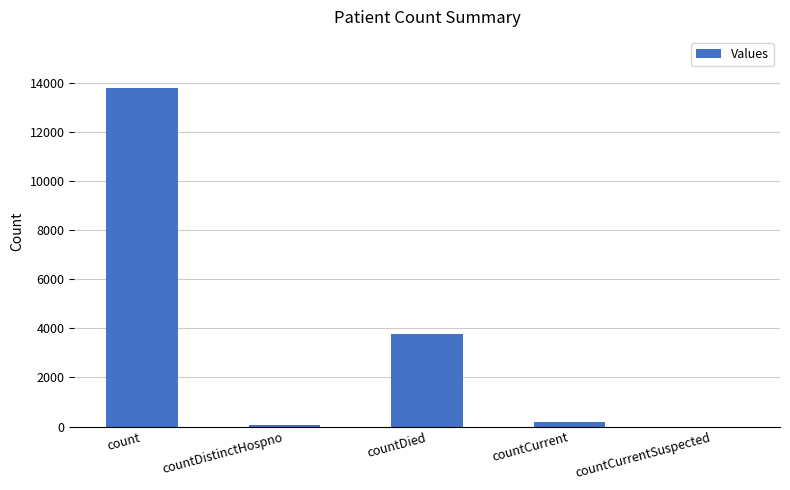

Reading left to right, what are all the values shown in this chart?

count=13798	countDistinctHospno=71	countDied=3774	countCurrent=184	countCurrentSuspected=0